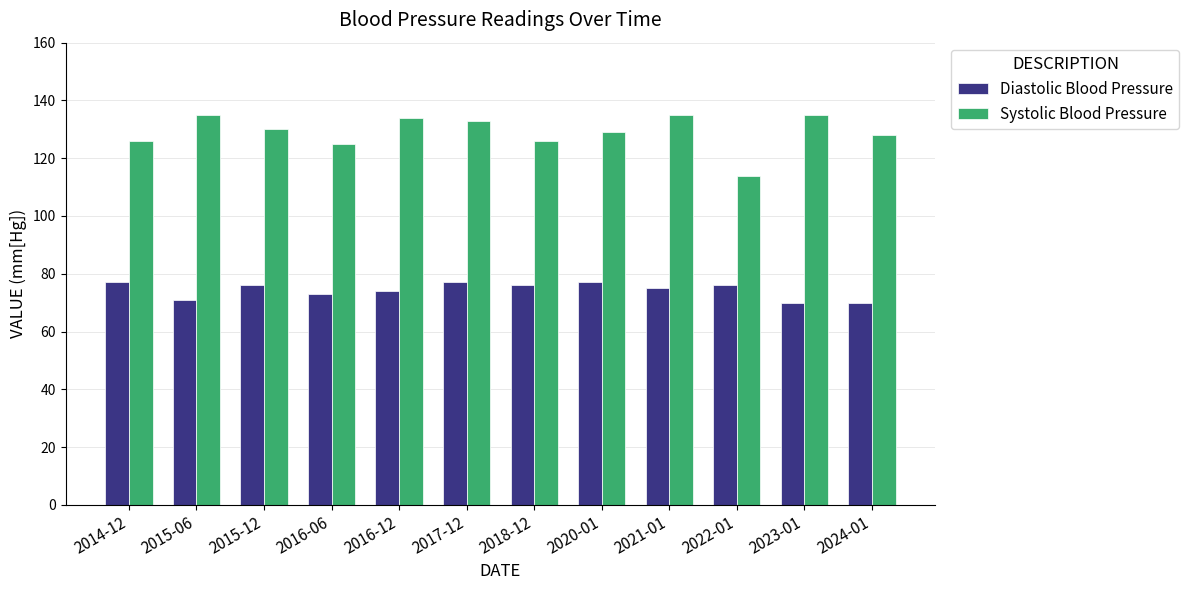

List the series in order of their overall mean, highest first.

Systolic Blood Pressure, Diastolic Blood Pressure